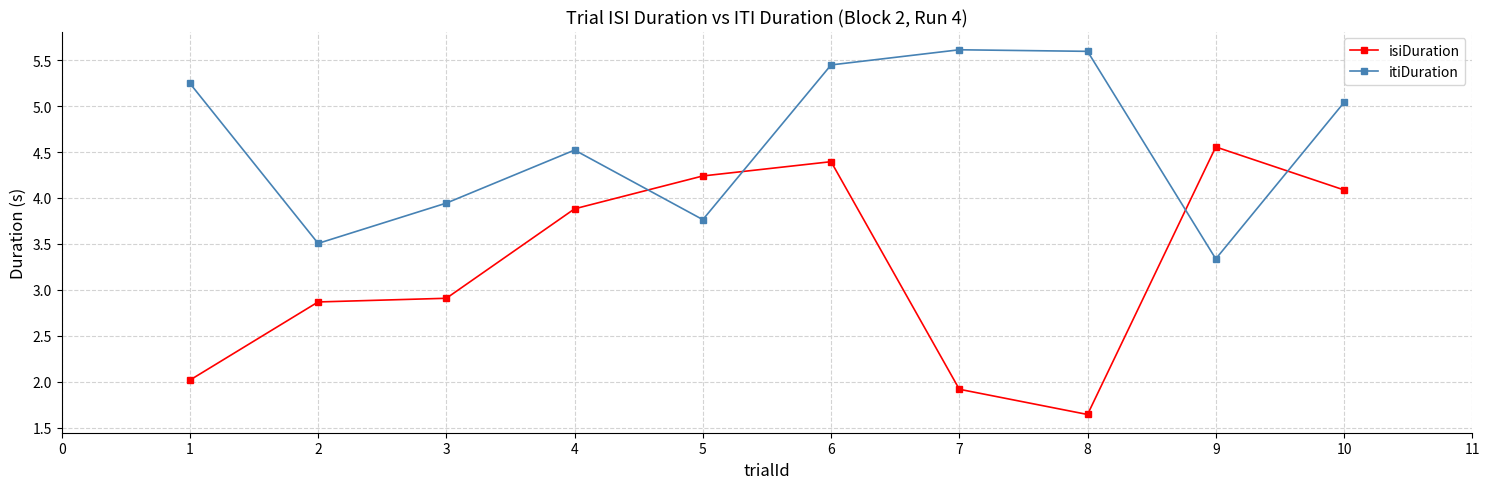

What is the total value across all series at 7?

7.5